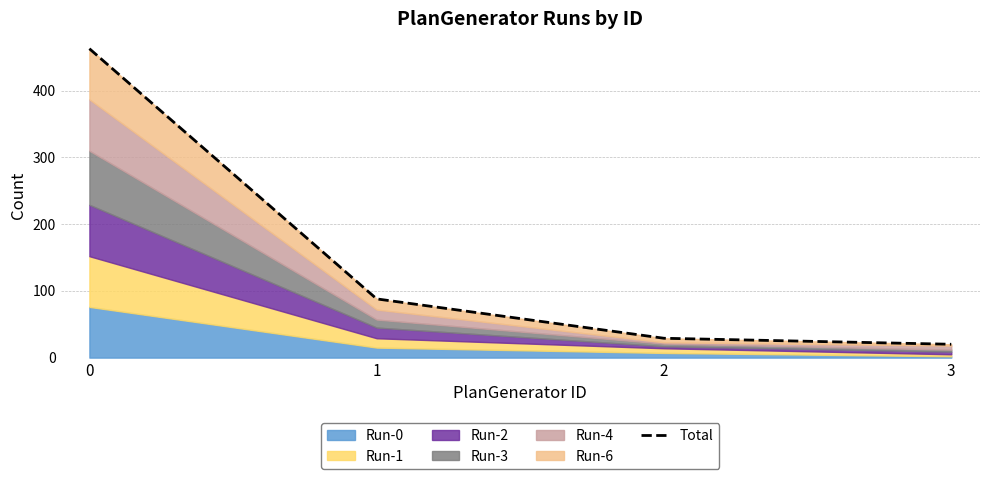

Rank the categories by value from lowest to highest.

3, 2, 1, 0